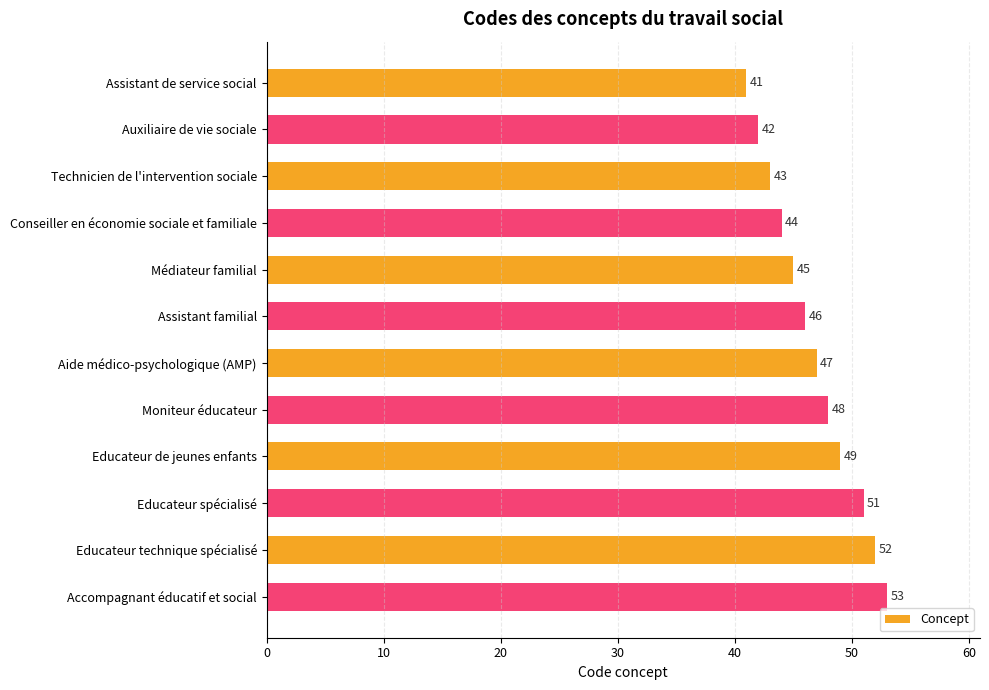

Count the number of data series in this chart.

1